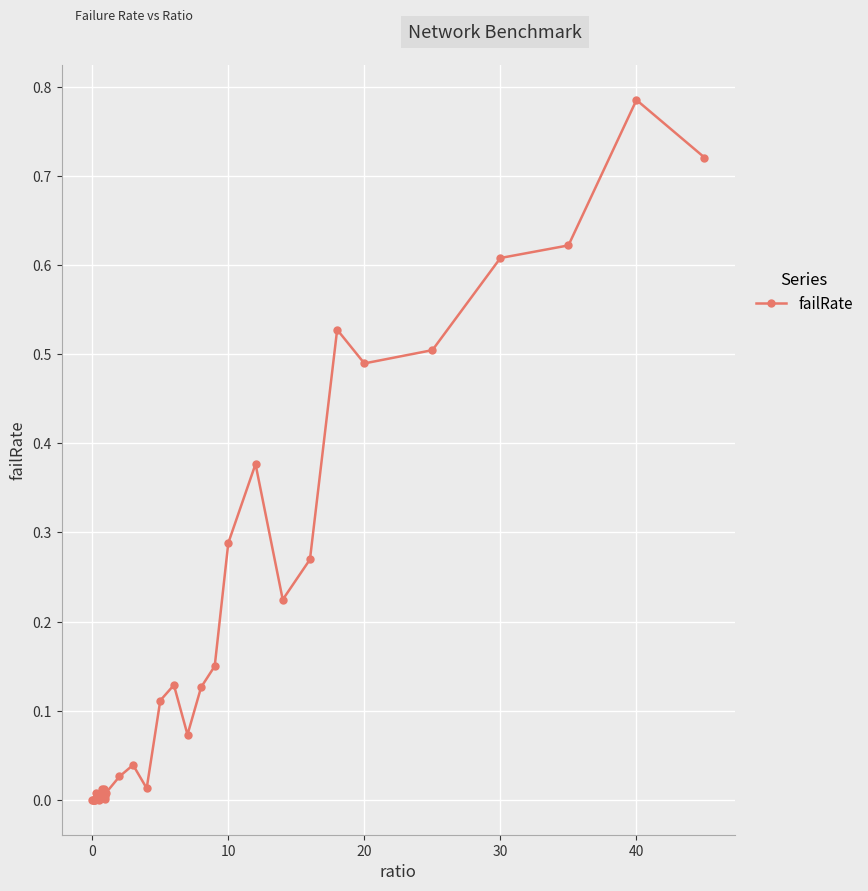

How many lines are shown in the chart?

1